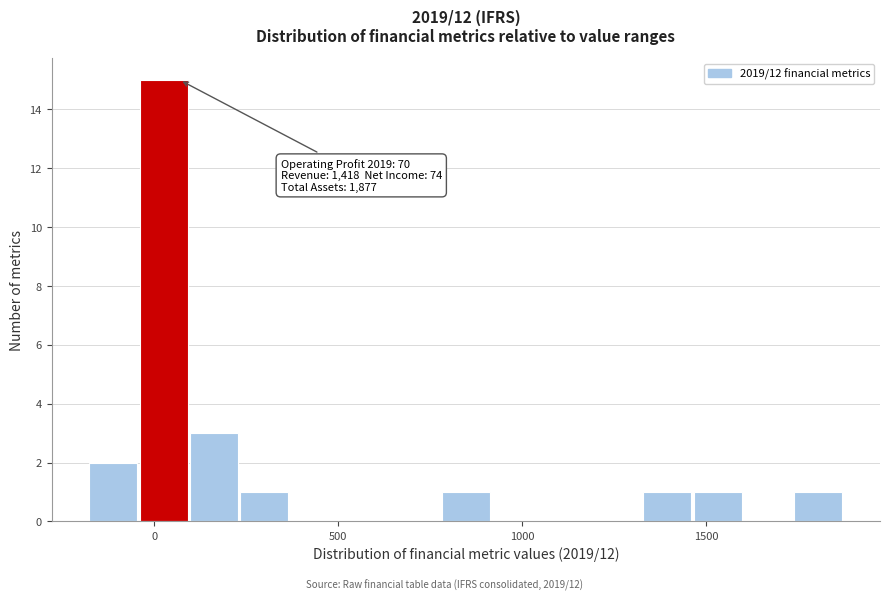

Read against the x-axis, roughly where is the centre of the tallest bar?

50